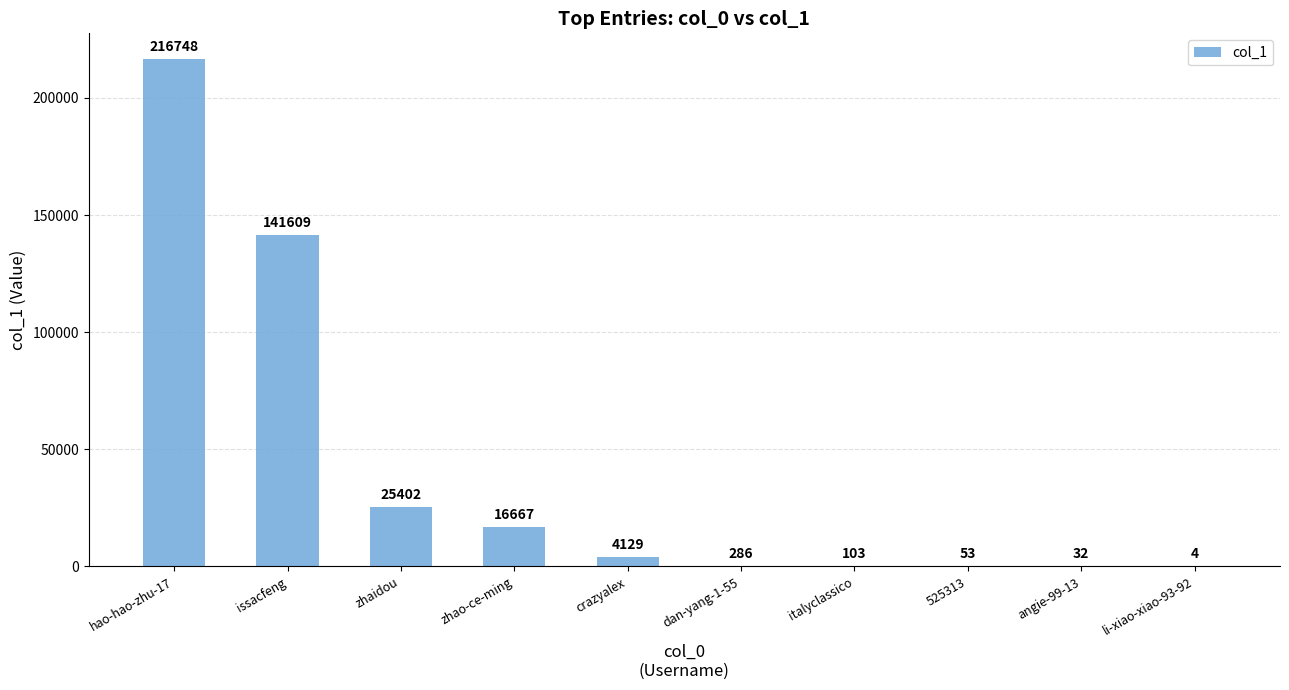

Approximately how many times larger is the value at zhaidou compared to zhao-ce-ming?

1.5